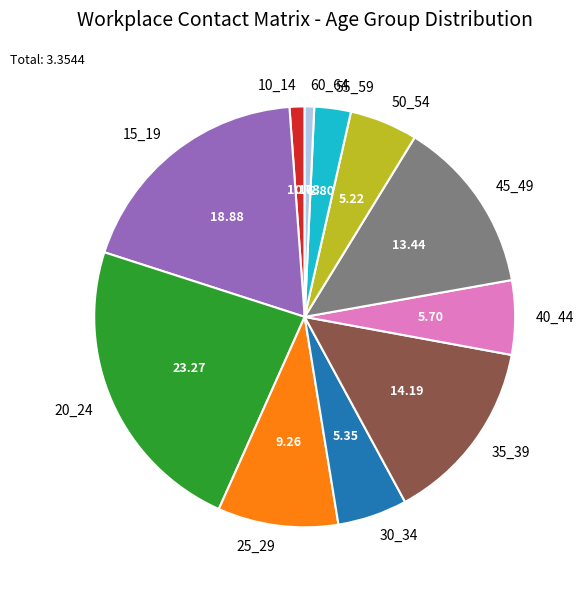

Is the sum of 40_44 and 35_39 greater than half?

No